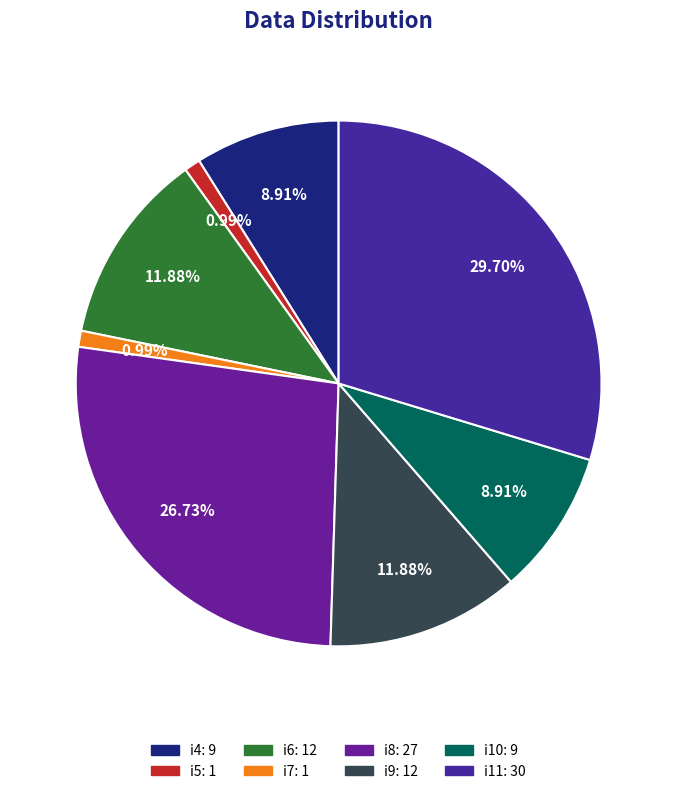

What is the total percentage of i6 and i11?

41.6%